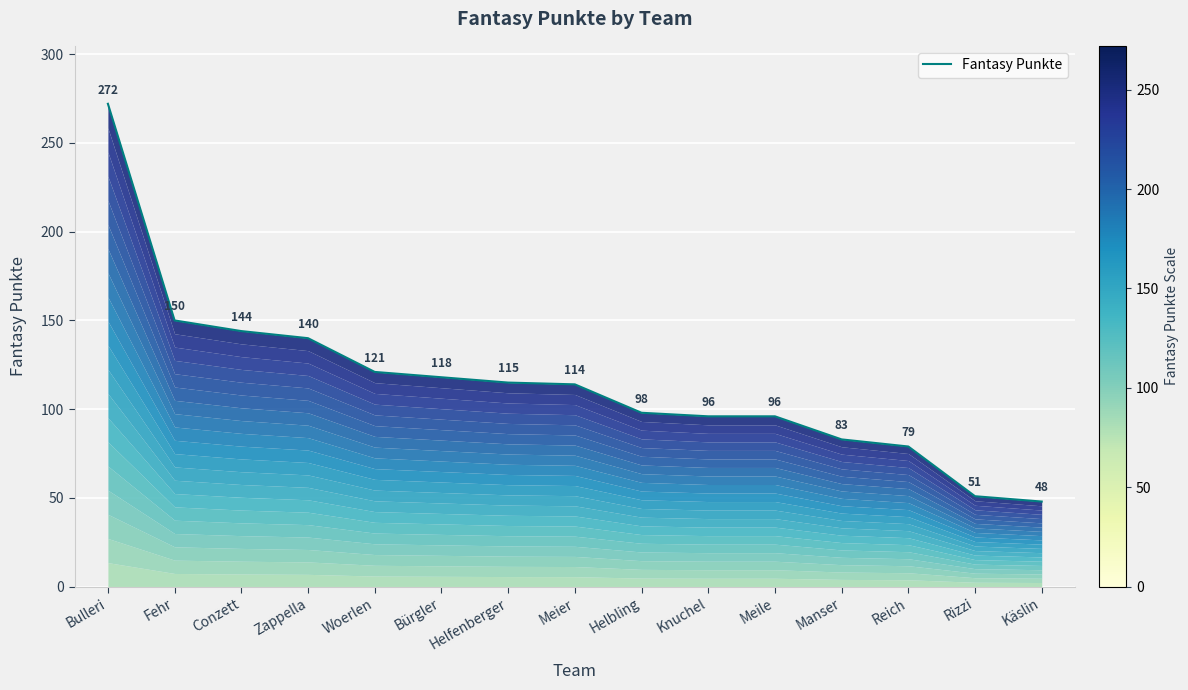

Where is the data nearest to the value 160?

Fehr